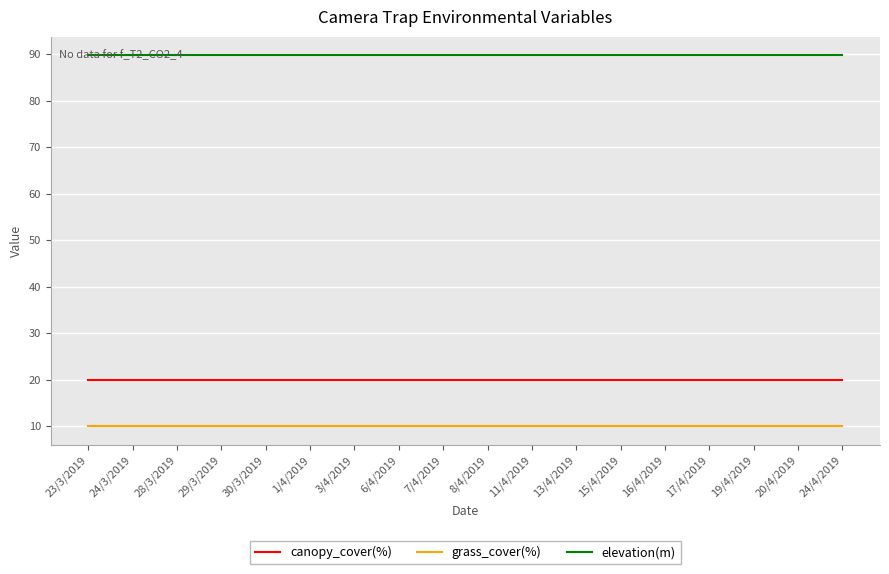

What is the total value across all series at 15/4/2019?

119.8